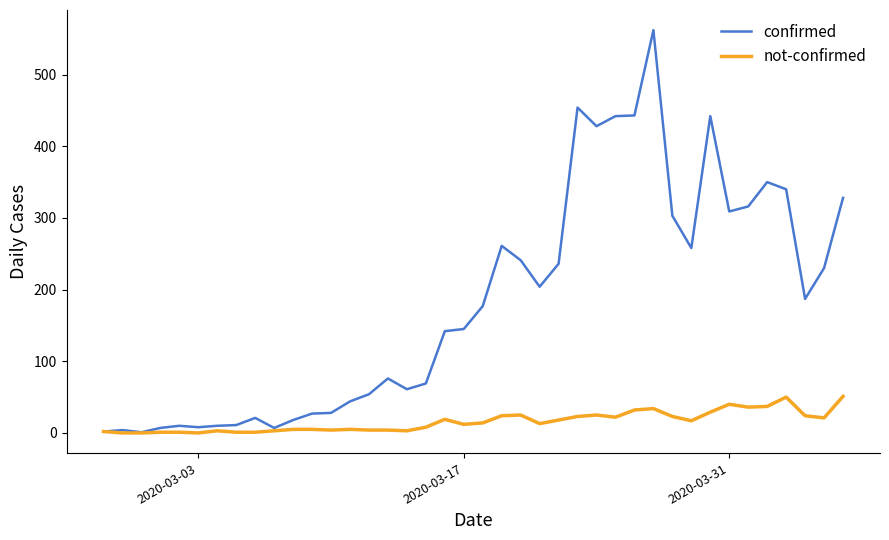

List the series in order of their peak value, highest first.

confirmed, not-confirmed